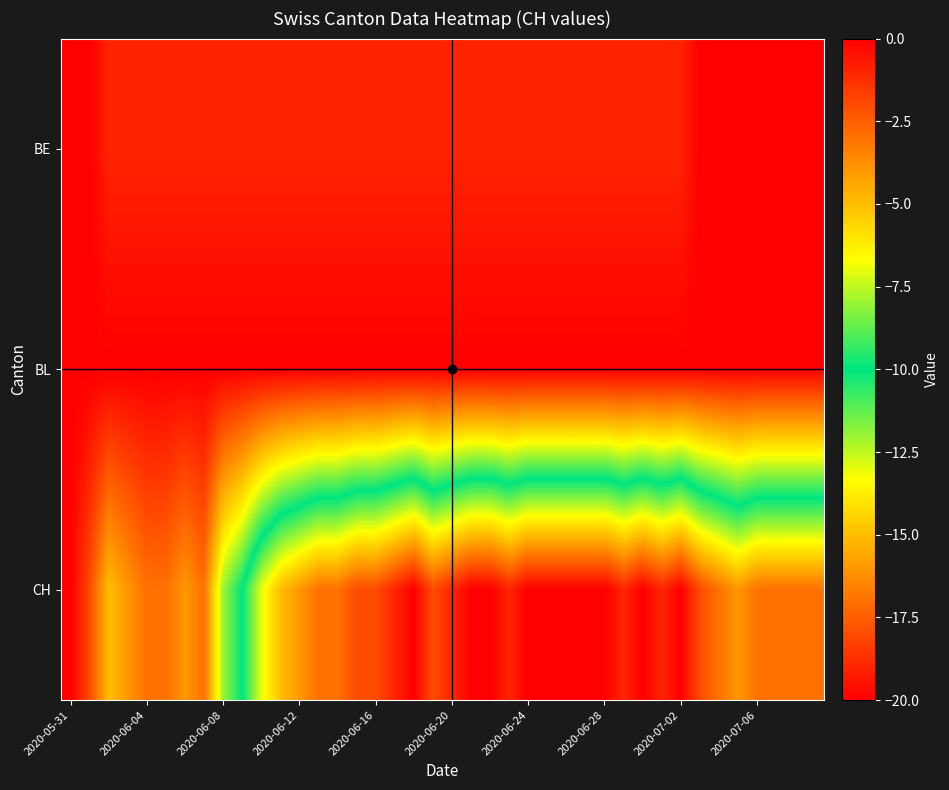

Rank the series by their maximum value, from lowest to highest.

BE, BL, CH